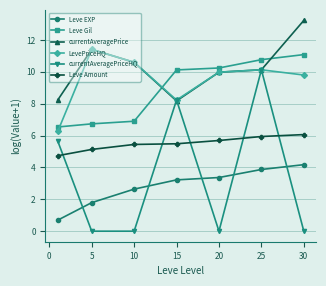

True or false: currentAveragePrice has more than 1 interior local peaks.

False